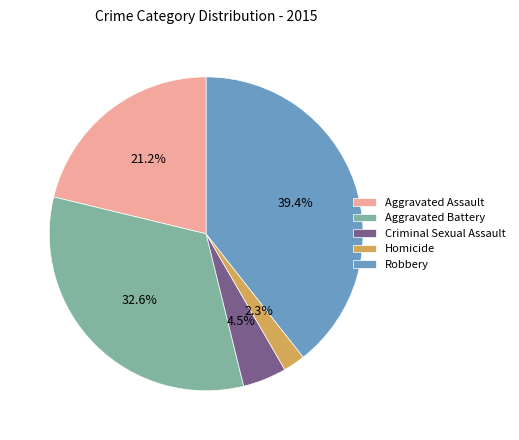

Between Robbery and Criminal Sexual Assault, which is larger?

Robbery